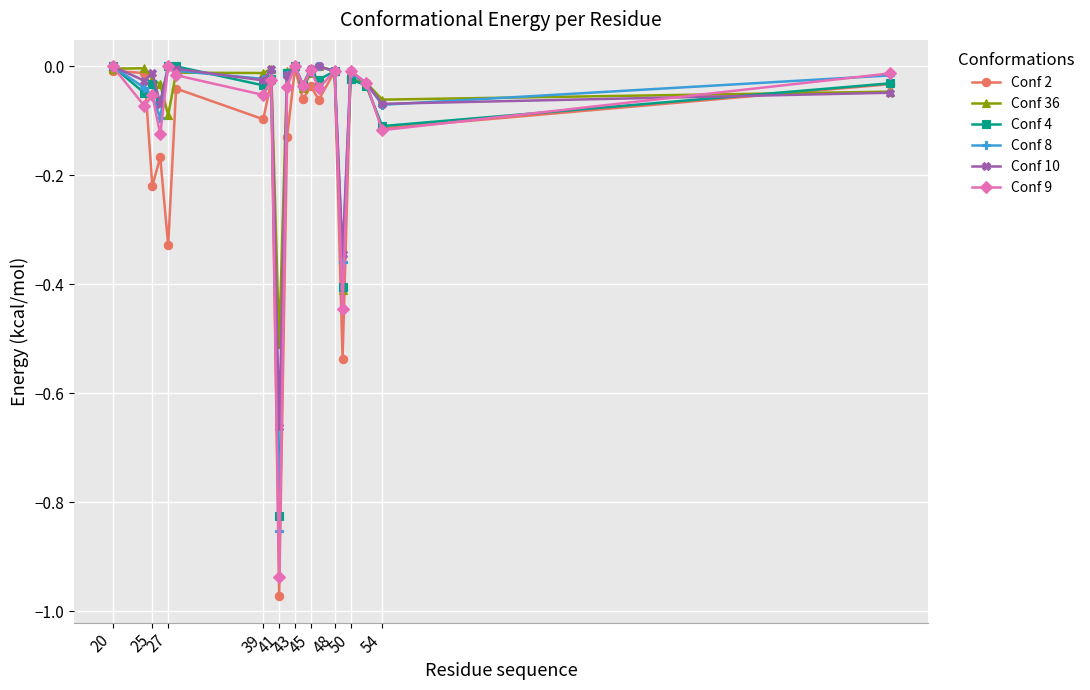

After their last crossing, which series has the higher values: Conf 8 or Conf 2?

Conf 8